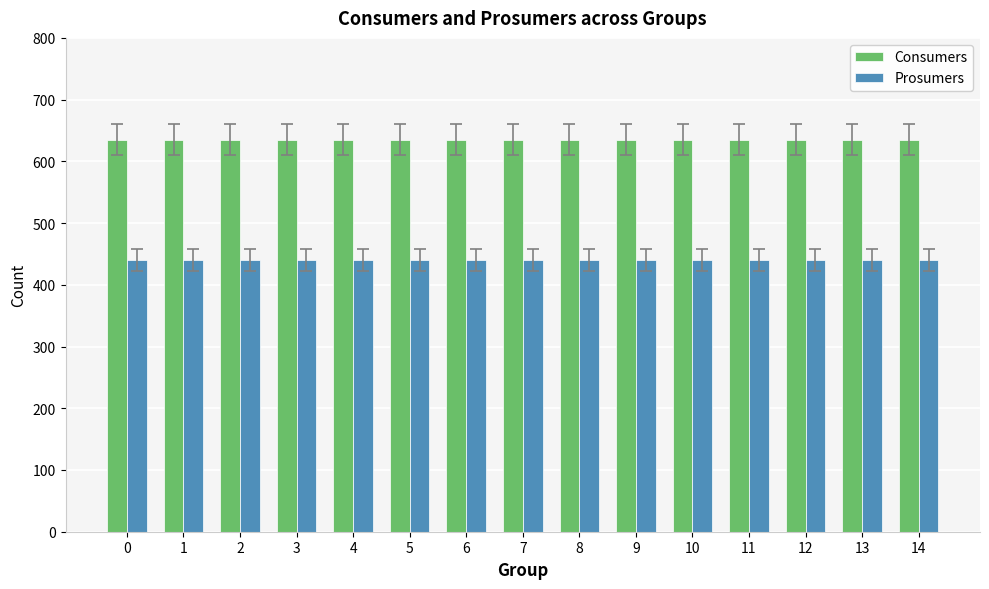

Rank the series by their maximum value, from lowest to highest.

Prosumers, Consumers